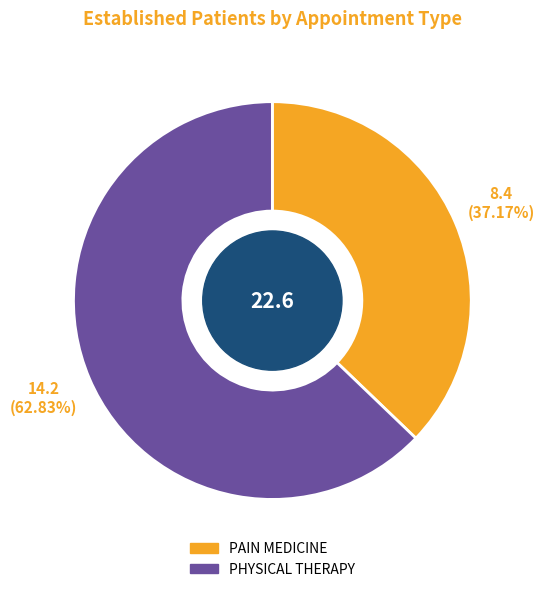

Is there any slice that represents more than half of the pie?

Yes